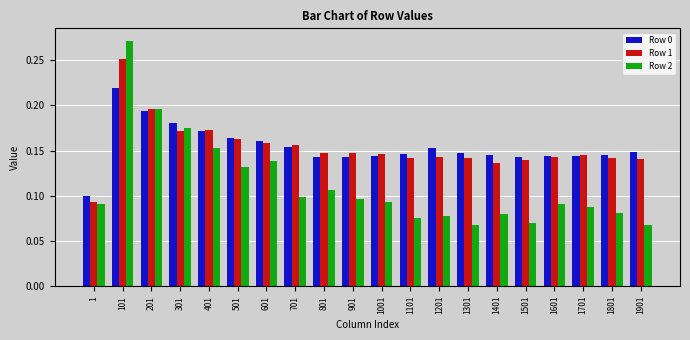

What are all the series names shown in the legend?

Row 0, Row 1, Row 2